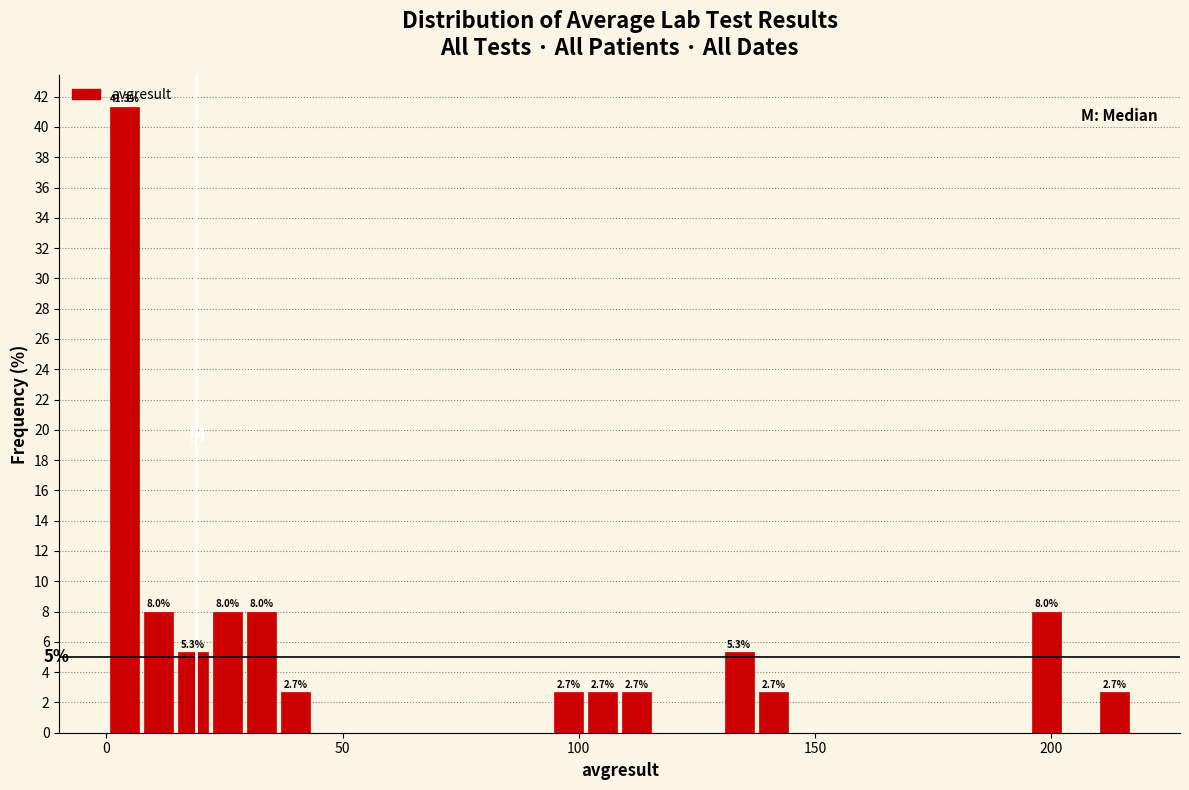

Read against the x-axis, roughly where is the centre of the tallest bar?

5